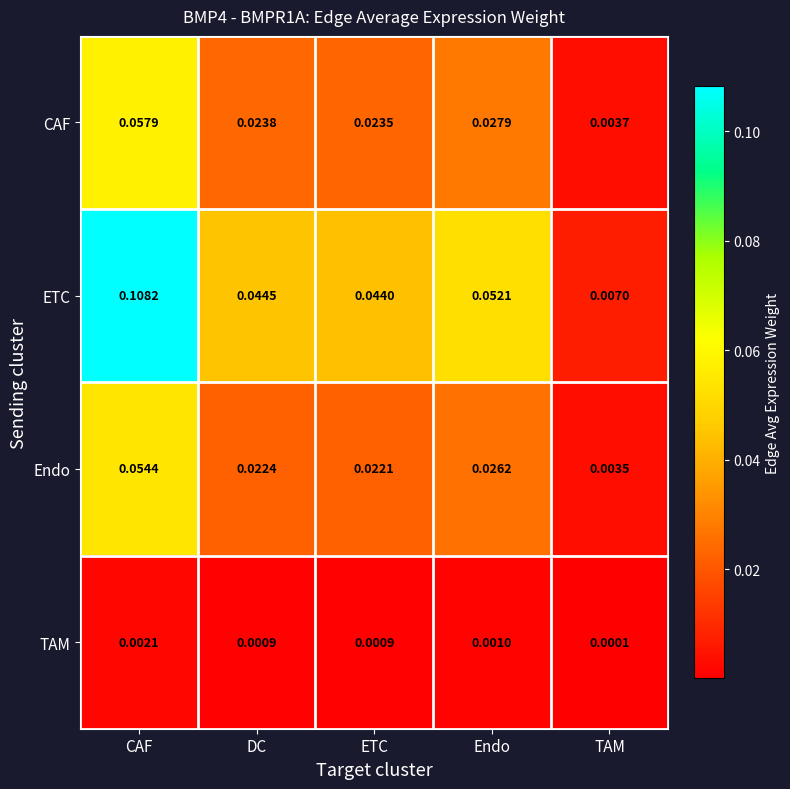

Is the value of ETC at DC greater than the value of CAF at Endo?

Yes